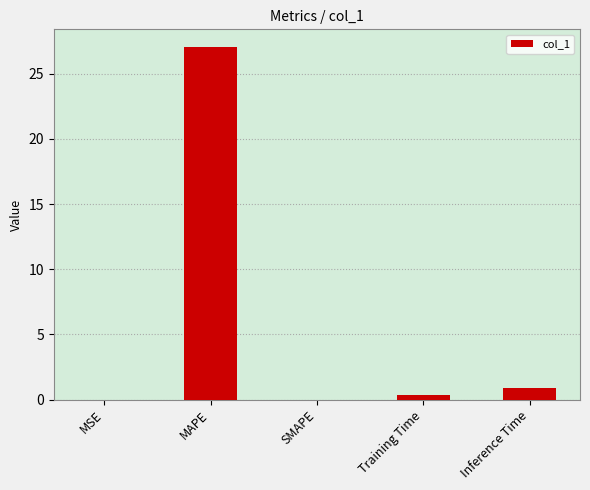

What is the sum of all values?

28.3